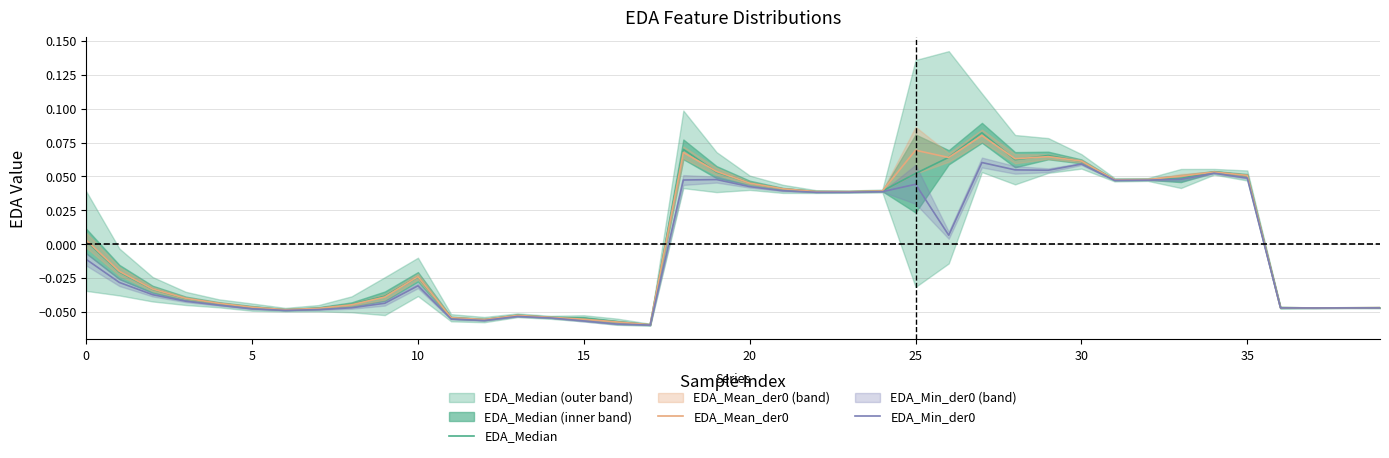

How many values in the EDA_Mean_der0 series exceed 0?

19